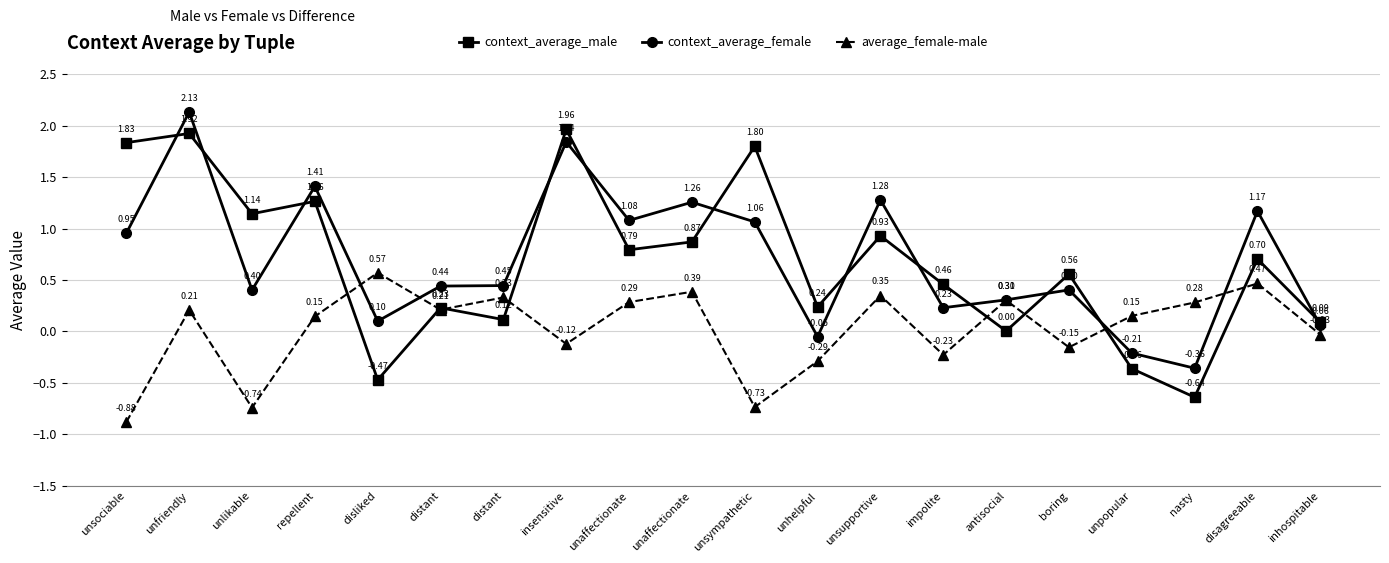

List the series in order of their peak value, lowest first.

average_female-male, context_average_male, context_average_female